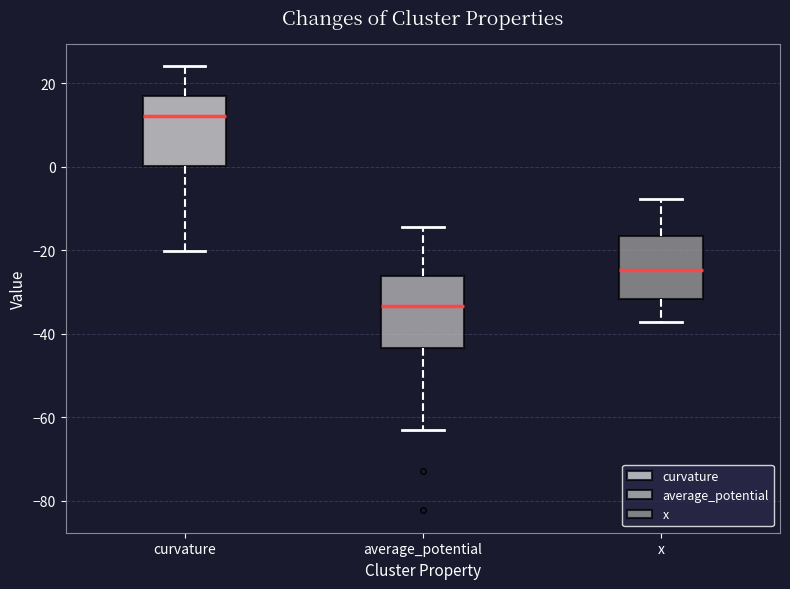

Reading left to right, transcribe this box plot: for each box, give where its median line is, the range the box spans, and where its two whiskers end, as read against the y-axis. The values are not printed on the chart, so give them approximately, as read against the axis.

curvature: median 12, box 0 to 16, whiskers -20 to 24
average_potential: median -34, box -44 to -26, whiskers -64 to -14
x: median -24, box -32 to -16, whiskers -38 to -8